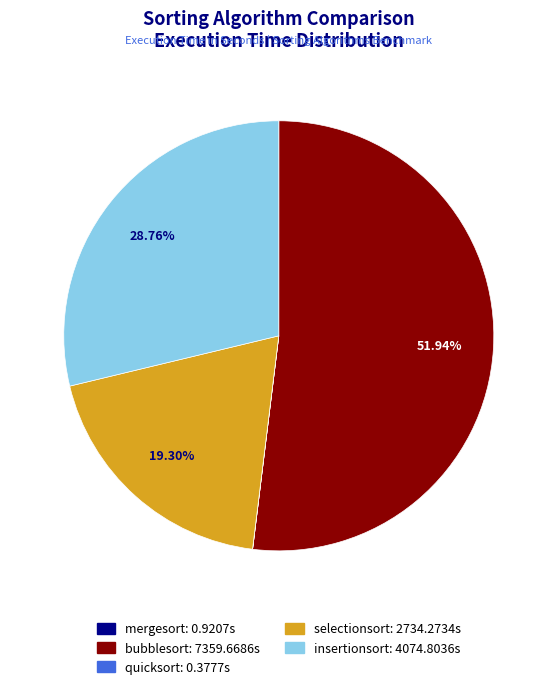

Which has a higher value, selectionsort or bubblesort?

bubblesort